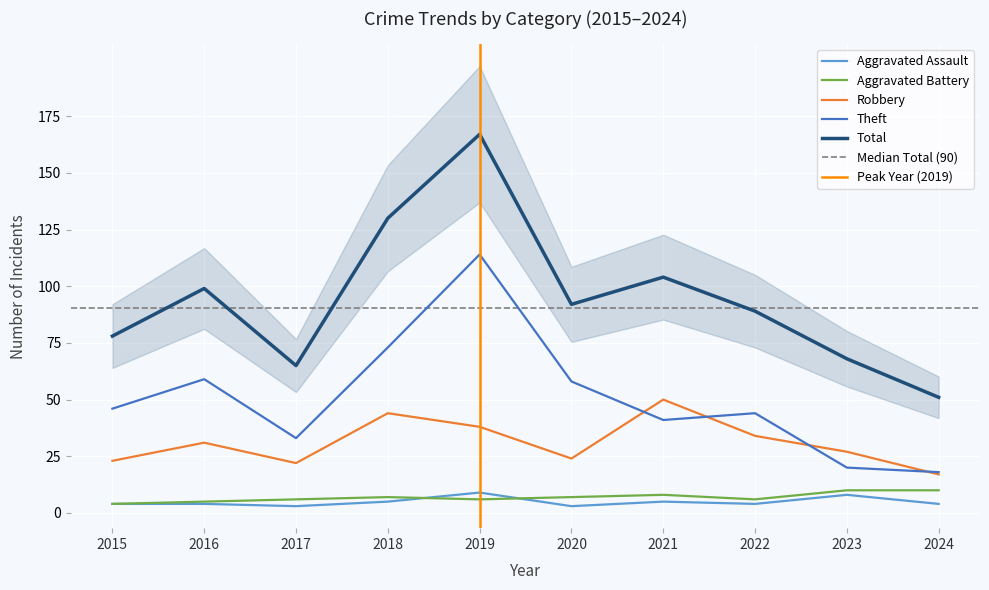

What is the total value across all series at 2019?

334